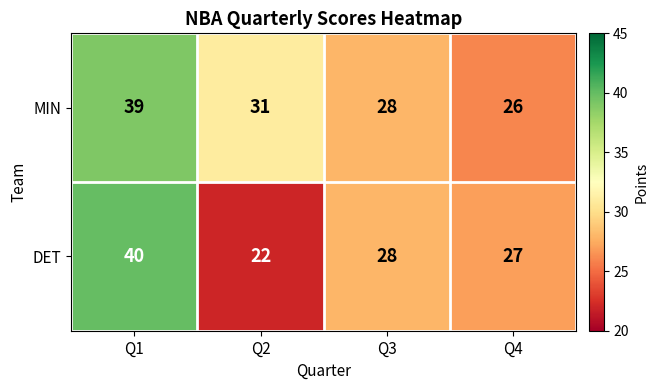

Where is DET nearest to the value 31?

Q3